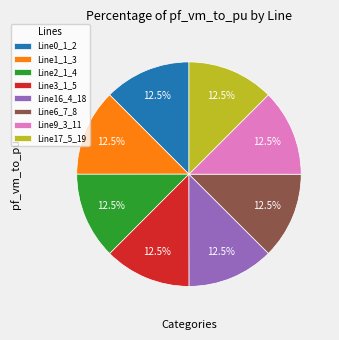

To the nearest percent, what is the average slice percentage?

12%